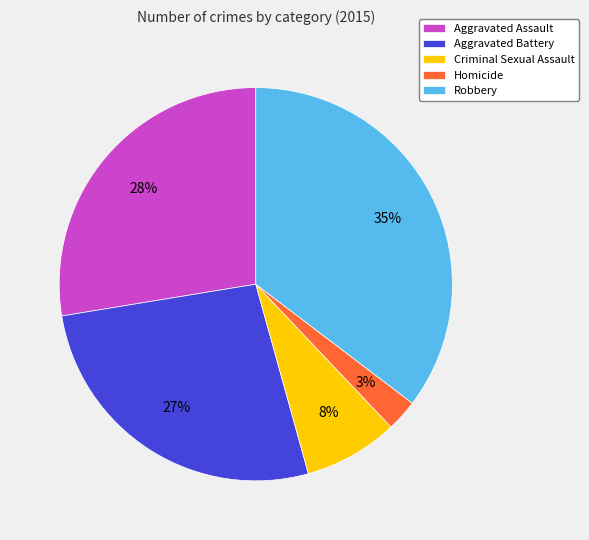

Do Robbery and Aggravated Battery together represent more than half of the pie?

Yes